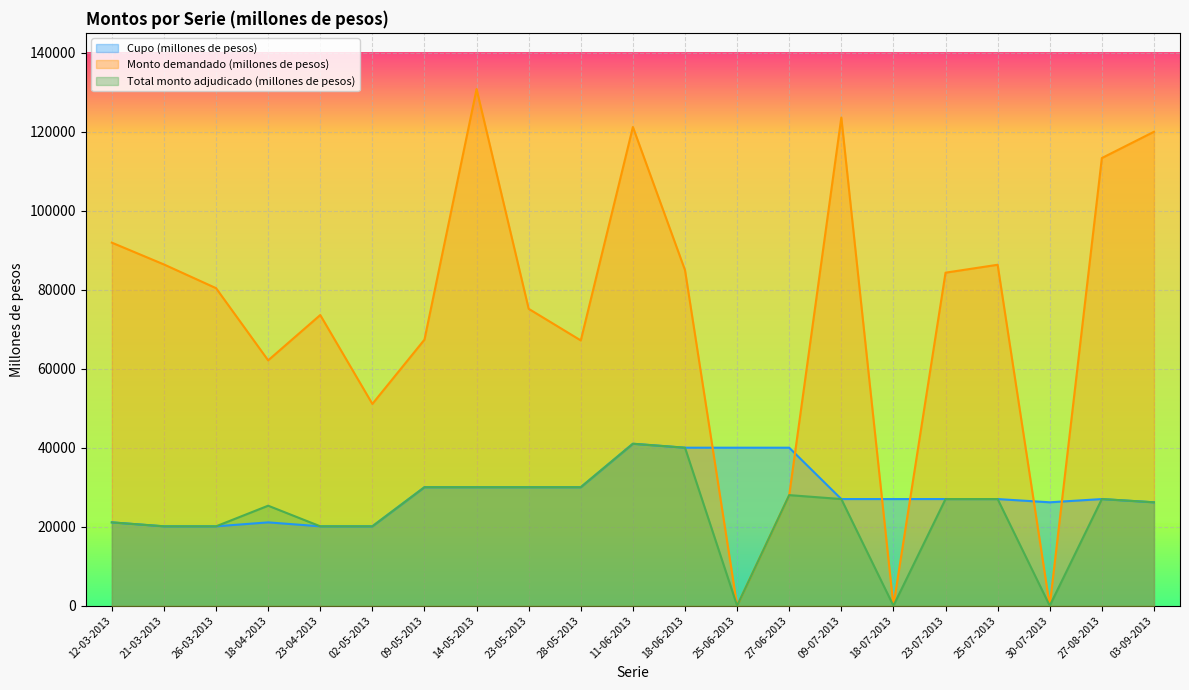

What is the difference between the Monto demandado (millones de pesos) values at 18-07-2013 and 11-06-2013?

121170